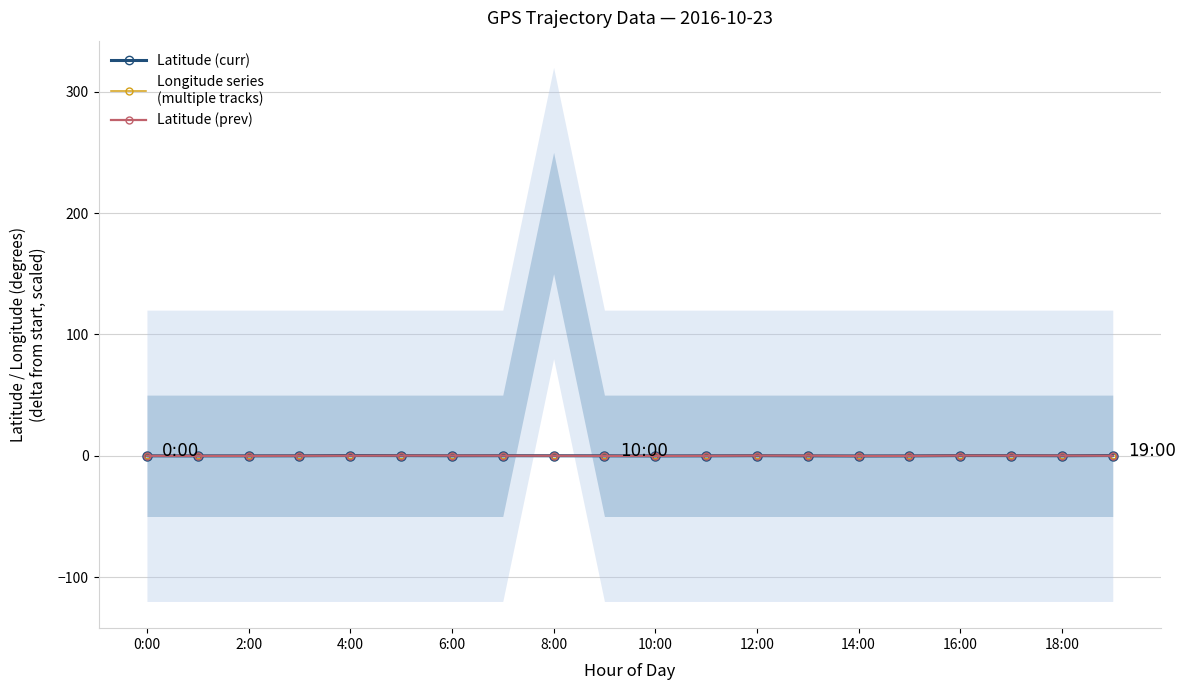

How many values in Longitude (prev) are above zero?

1